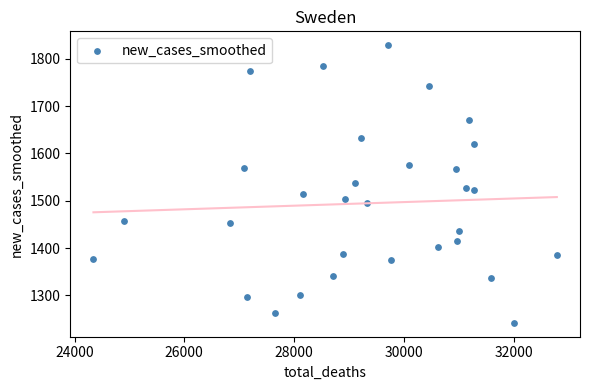

What is the range of Y values (max minus min)?

586.3